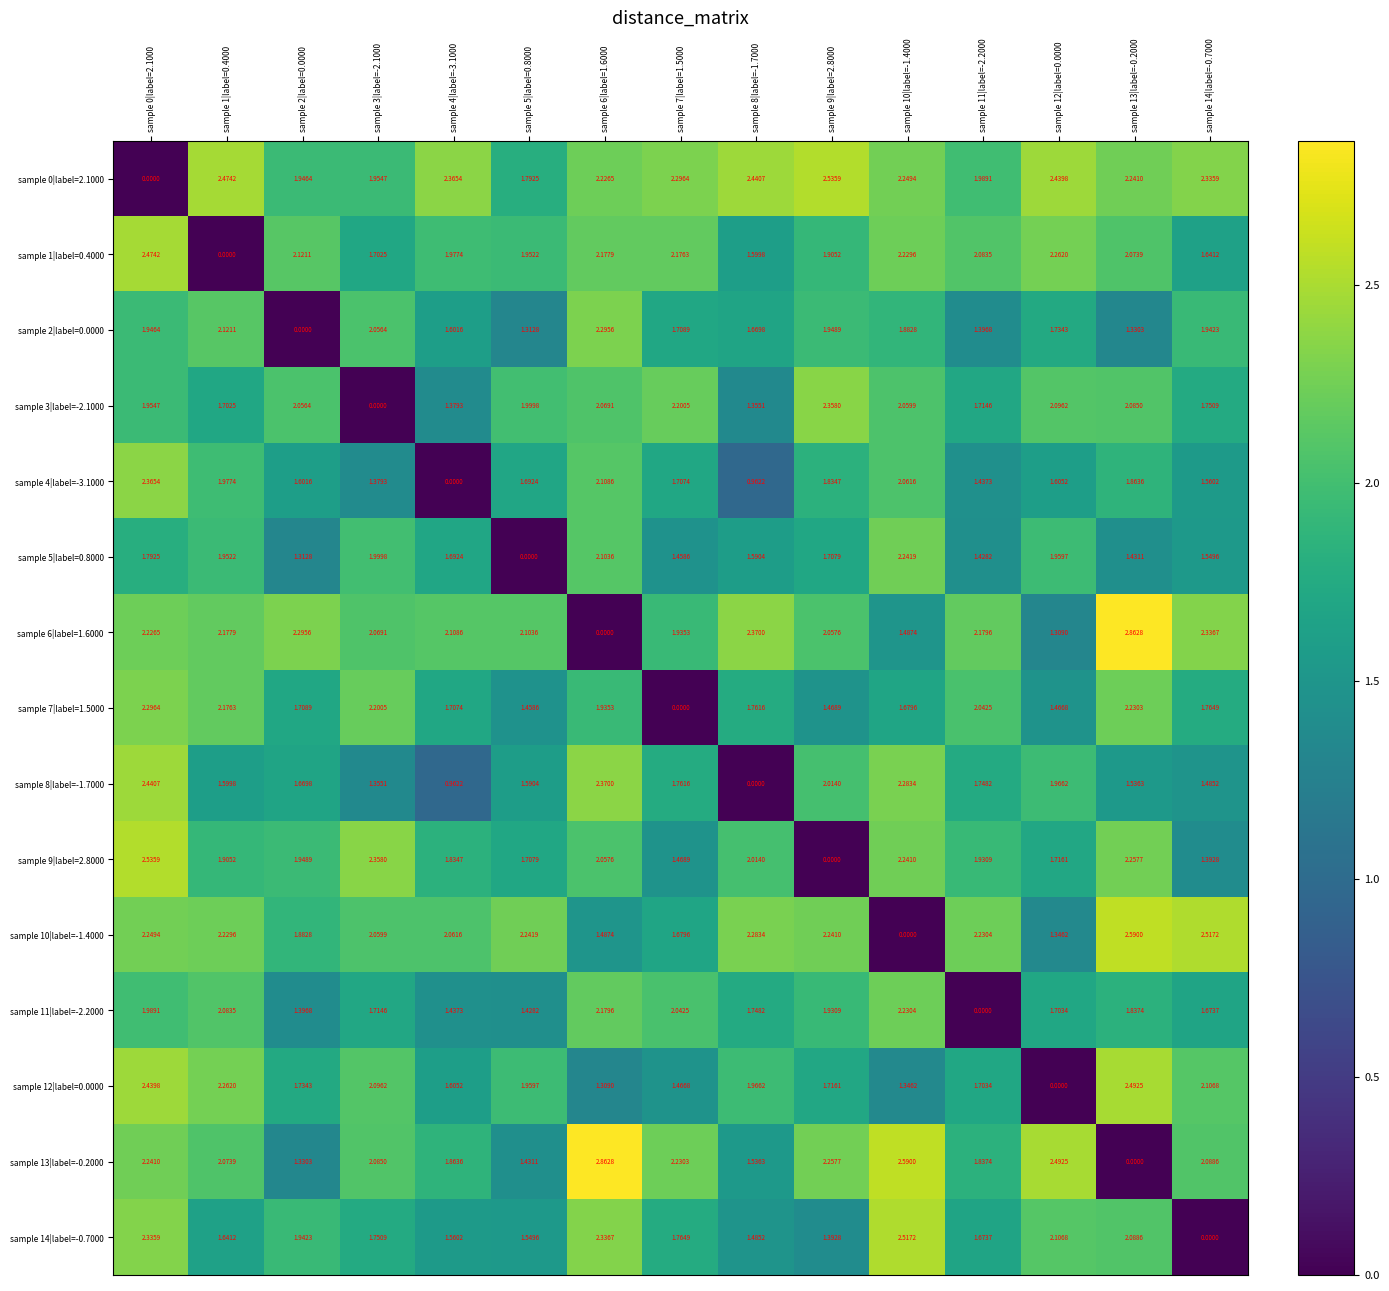

Is the value of sample 0|label=2.1000 at sample 3|label=-2.1000 greater than the value of sample 6|label=1.6000 at sample 14|label=-0.7000?

No